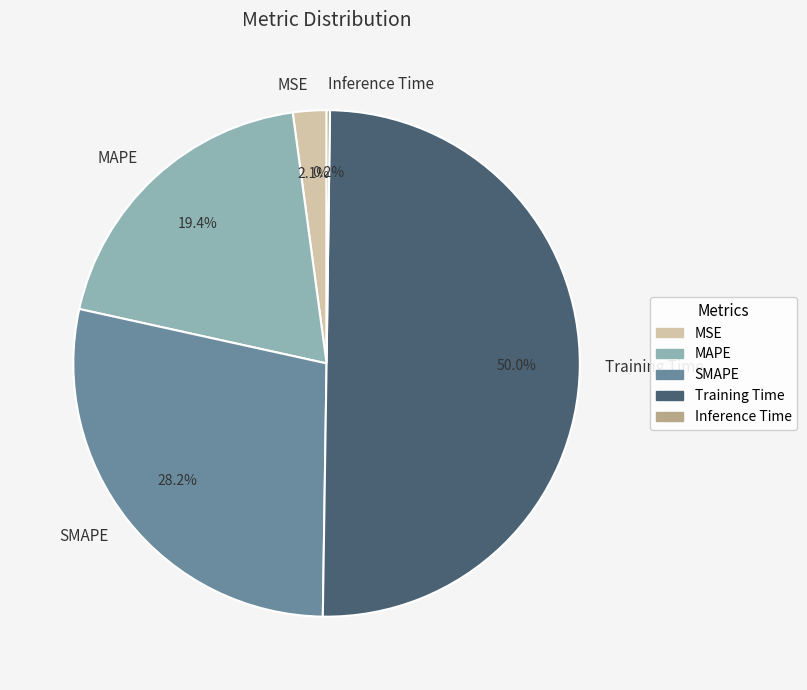

Which has a higher value, SMAPE or MAPE?

SMAPE